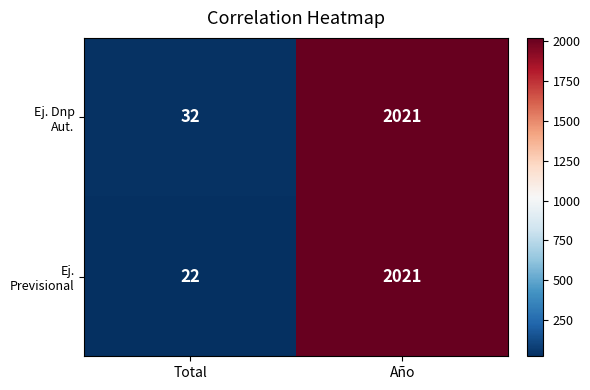

What is the maximum value shown in the chart?

2021